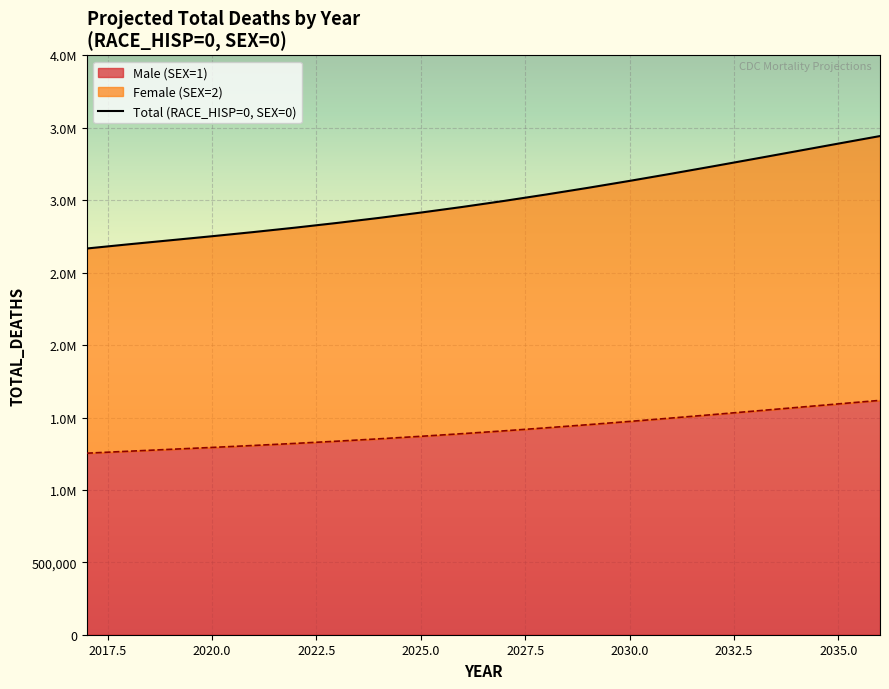

Reading left to right, list all the values displayed in this chart.

2667093	2696006	2723837	2751811	2780803	2811336	2843763	2878325	2915138	2954248	2995840	3039790	3085826	3133875	3183579	3234590	3286501	3338858	3391416	3443557